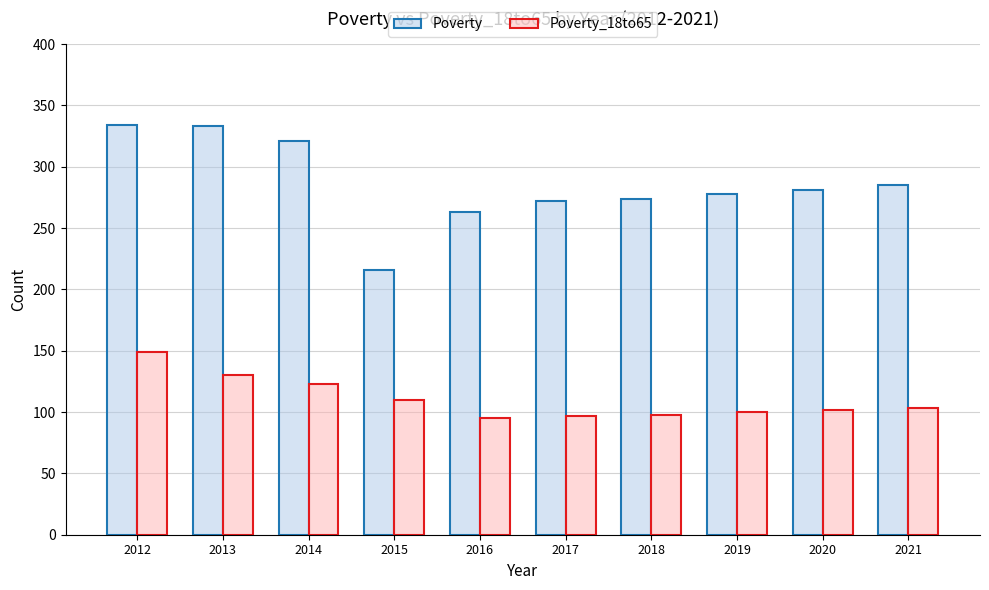

What is the value of the Poverty bar at the 10th from the left?

285